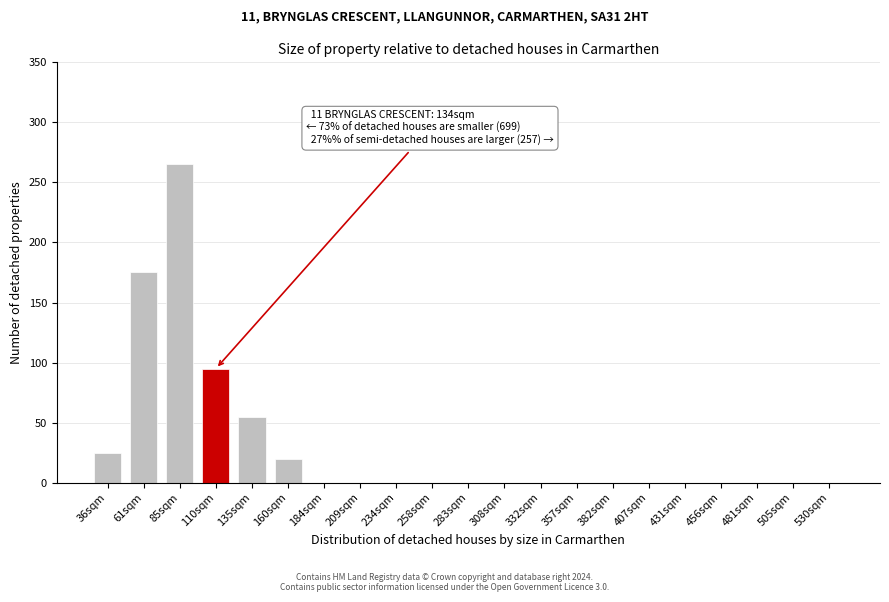

Reading right to left, transcribe all the data shown in this chart.

530sqm=0	505sqm=0	481sqm=0	456sqm=0	431sqm=0	407sqm=0	382sqm=0	357sqm=0	332sqm=0	308sqm=0	283sqm=0	258sqm=0	234sqm=0	209sqm=0	184sqm=0	160sqm=20	135sqm=55	110sqm=95	85sqm=265	61sqm=175	36sqm=25